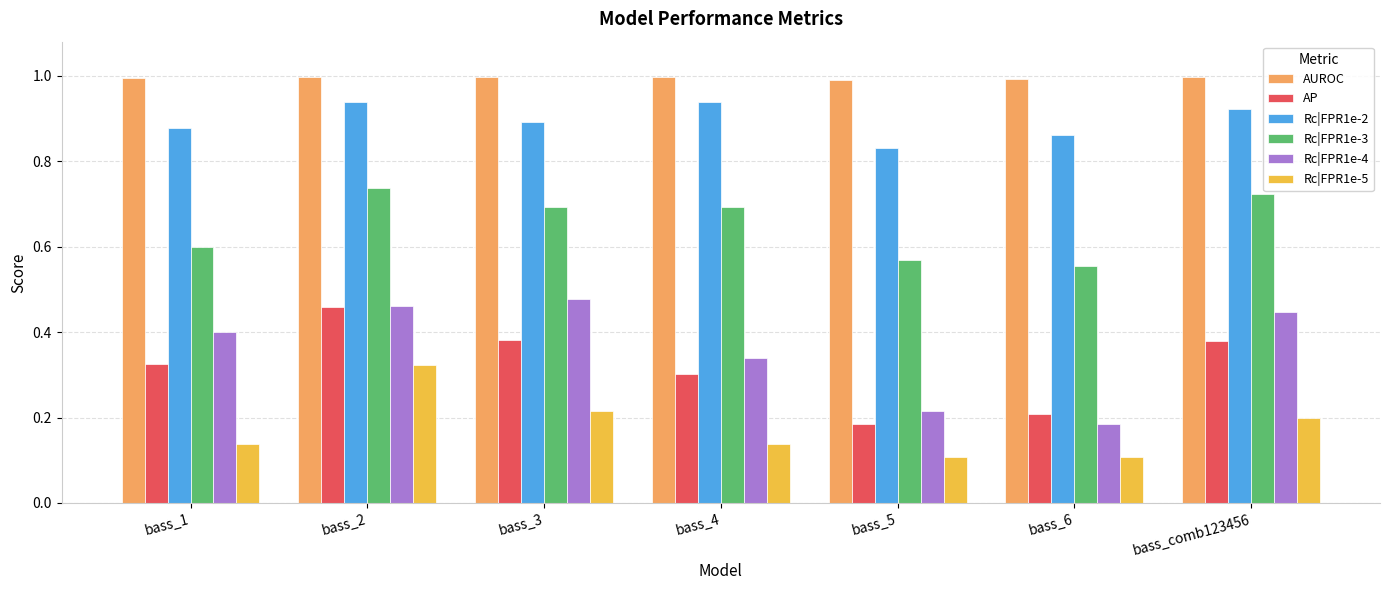

Which series has the largest range (max minus min)?

Rc|FPR1e-4